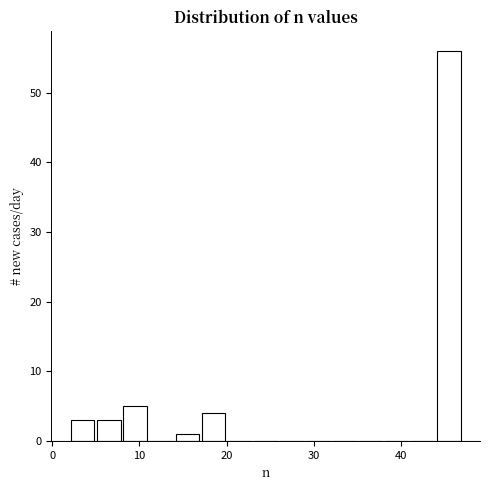

Read against the x-axis, roughly where is the centre of the tallest bar?

46